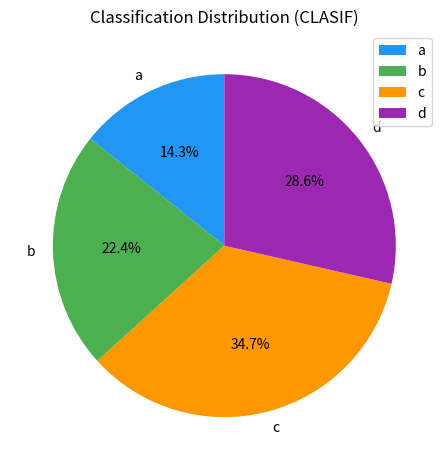

Which slice is the largest?

c